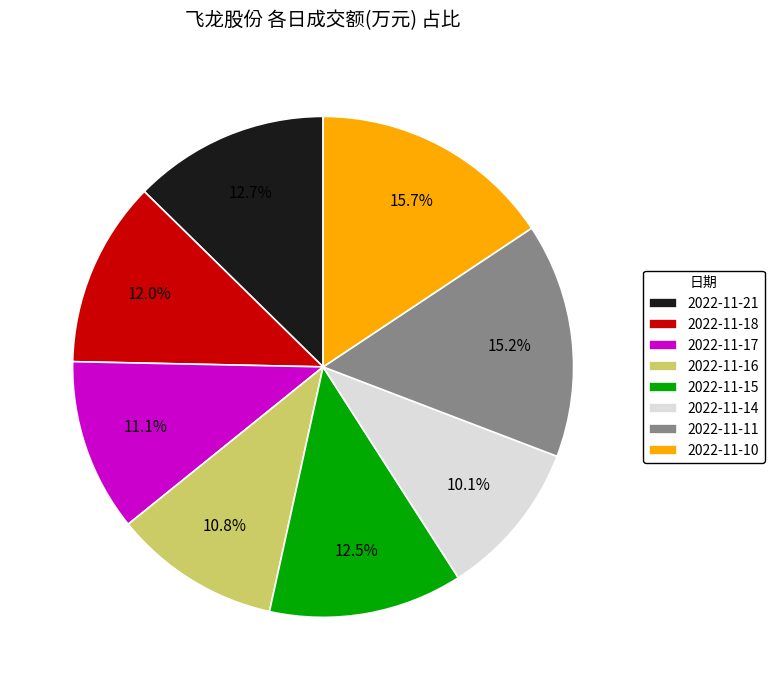

What is the ratio of the value at 2022-11-21 to the value at 2022-11-10?

0.8